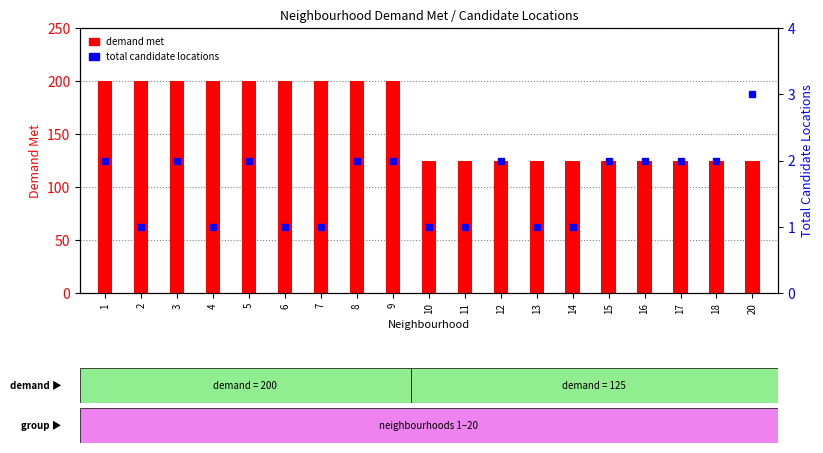

Reading left to right, transcribe all the data shown in this chart.

demand met: 200	200	200	200	200	200	200	200	200	125	125	125	125	125	125	125	125	125	125
total candidate locations: 2	1	2	1	2	1	1	2	2	1	1	2	1	1	2	2	2	2	3